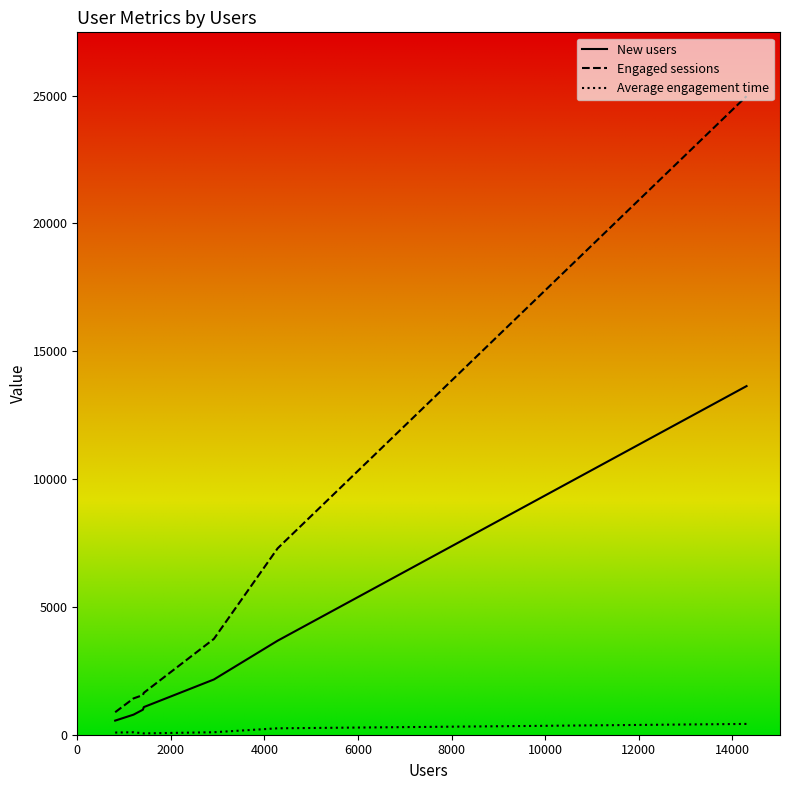

What are all the series names shown in the legend?

New users, Engaged sessions, Average engagement time